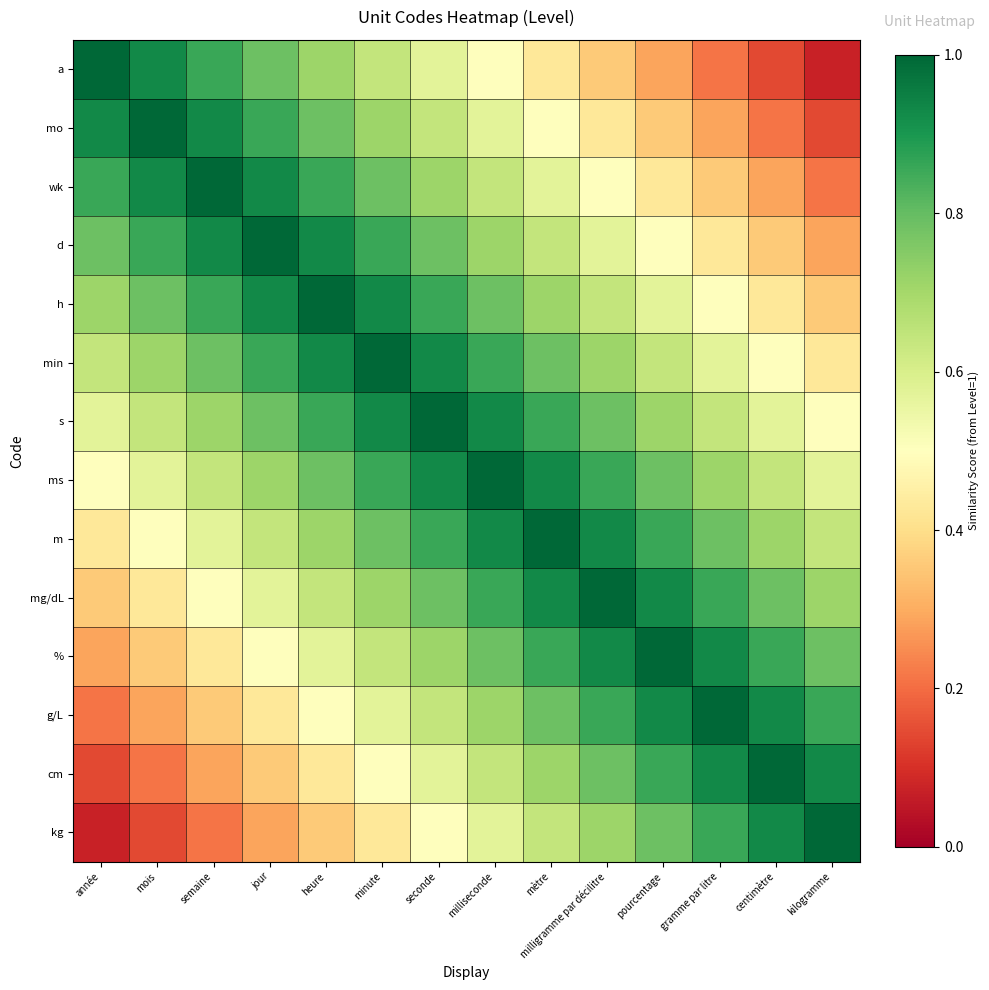

What is the smallest value displayed?

0.1